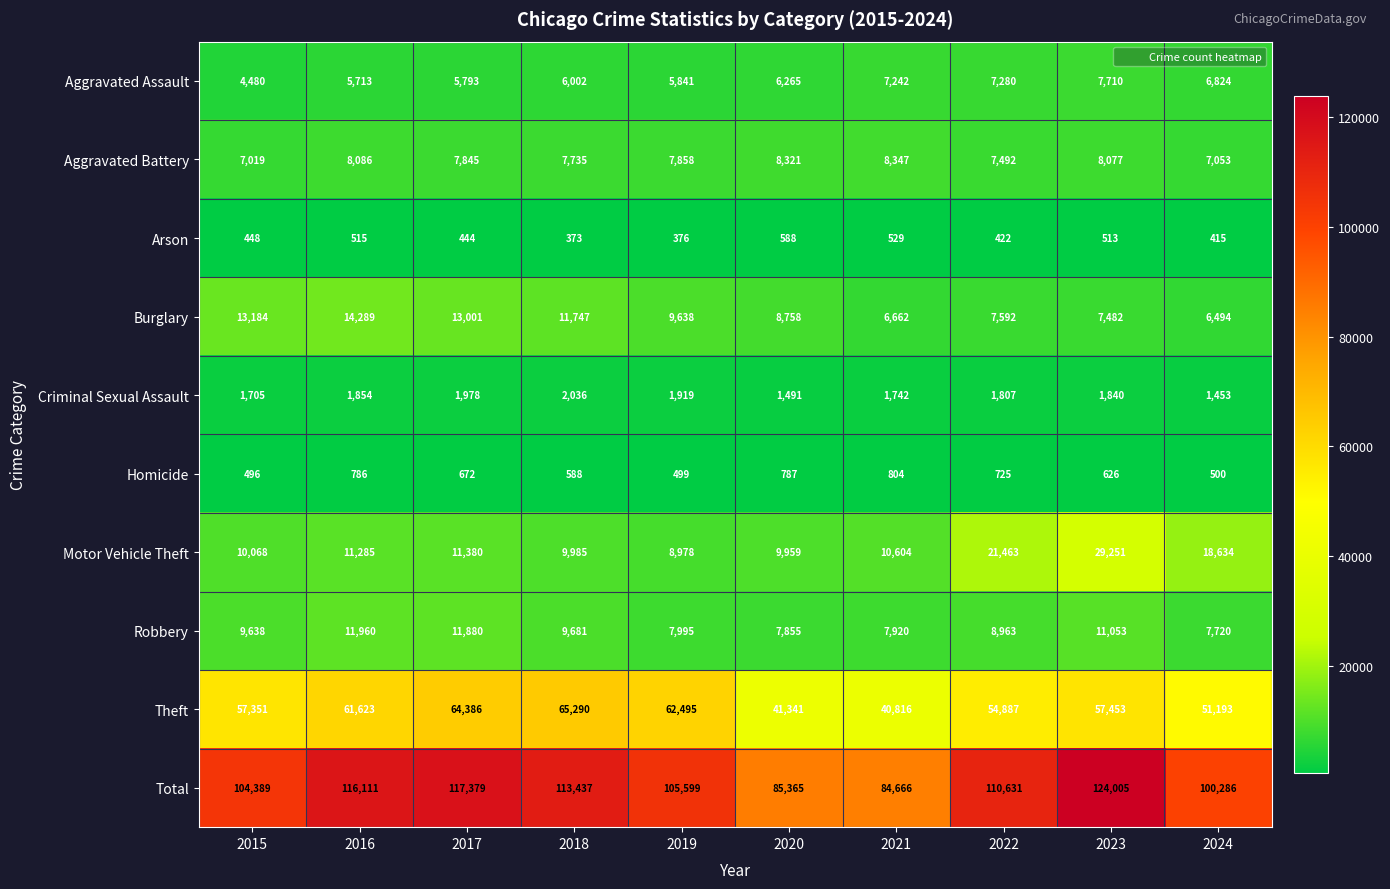

At how many categories does at least one series exceed 118891?

1